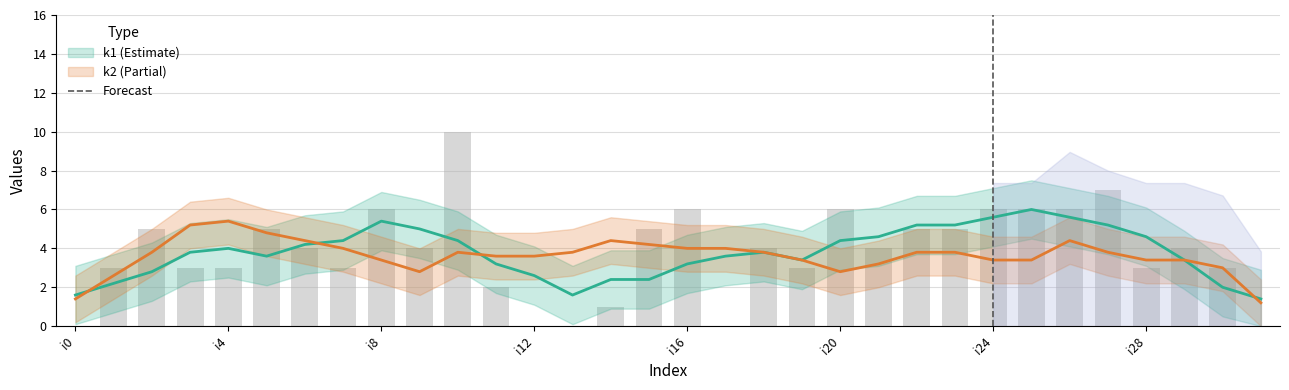

What is the average value?

4